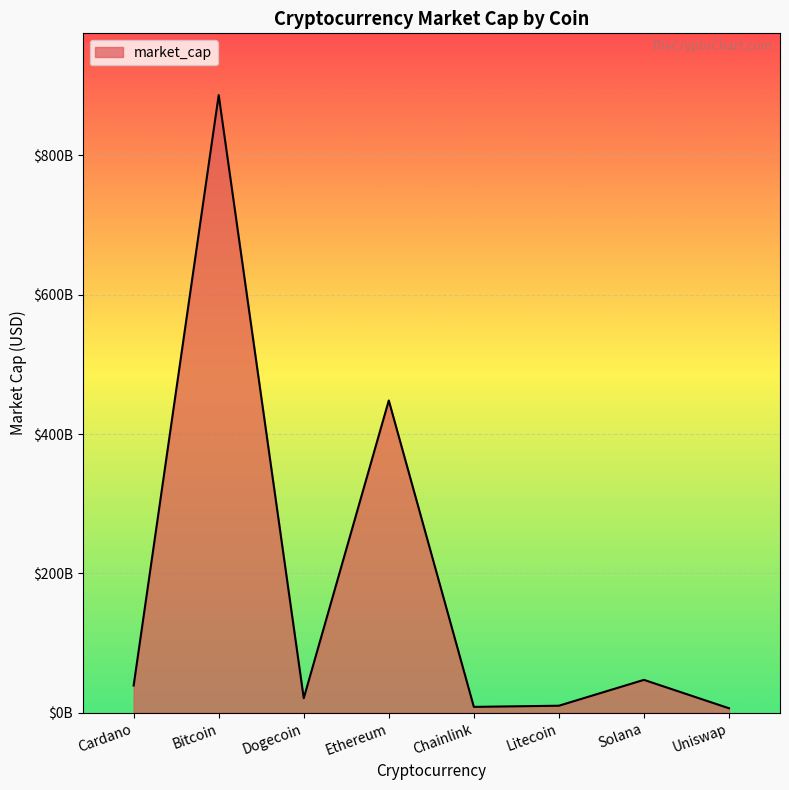

What is the smallest value displayed?

6413445457